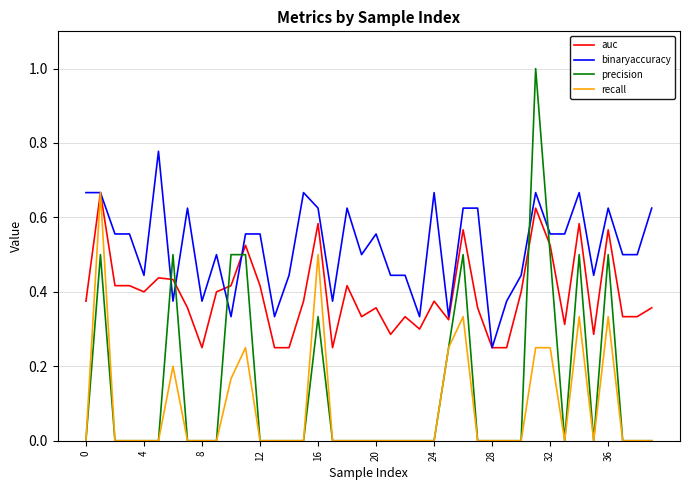

Which series has the largest range (max minus min)?

precision